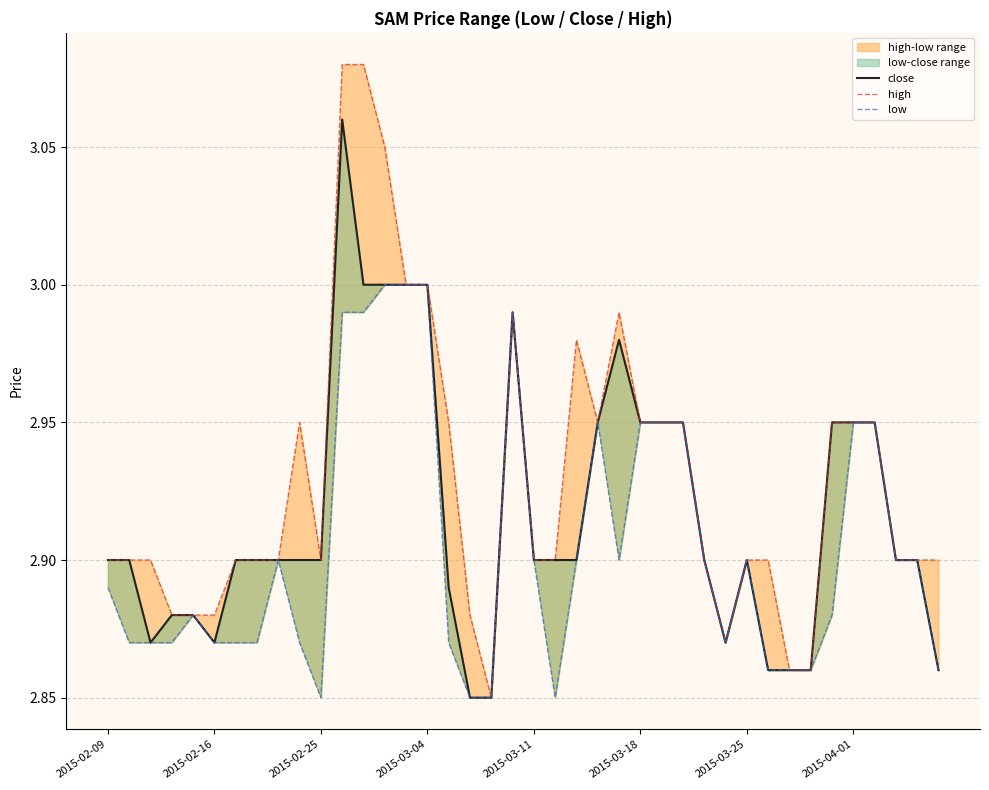

What is the difference between the second highest and second lowest values in the high series?

0.2